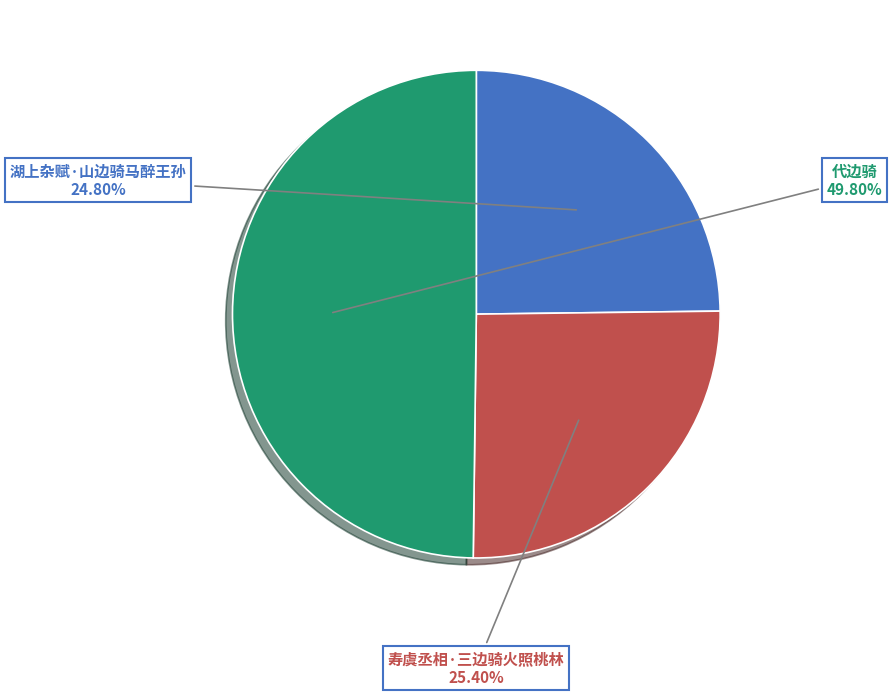

True or false: 寿虞丞相·三边骑火照桃林 accounts for 25% of the total.

True